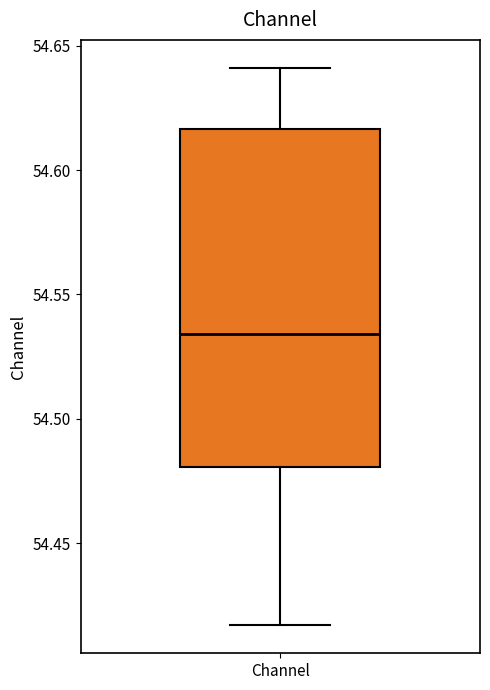

Read this box plot against the y-axis: the position of the median line, the range covered by the box, and the ends of both whiskers. The values are not printed on the chart, so give them approximately, as read against the axis.

median 54.535, box 54.480 to 54.615, whiskers 54.415 to 54.640